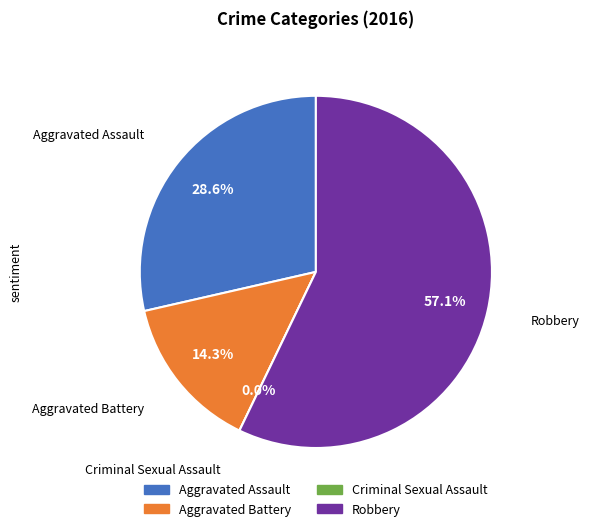

Which slice represents more than half of the pie?

Robbery